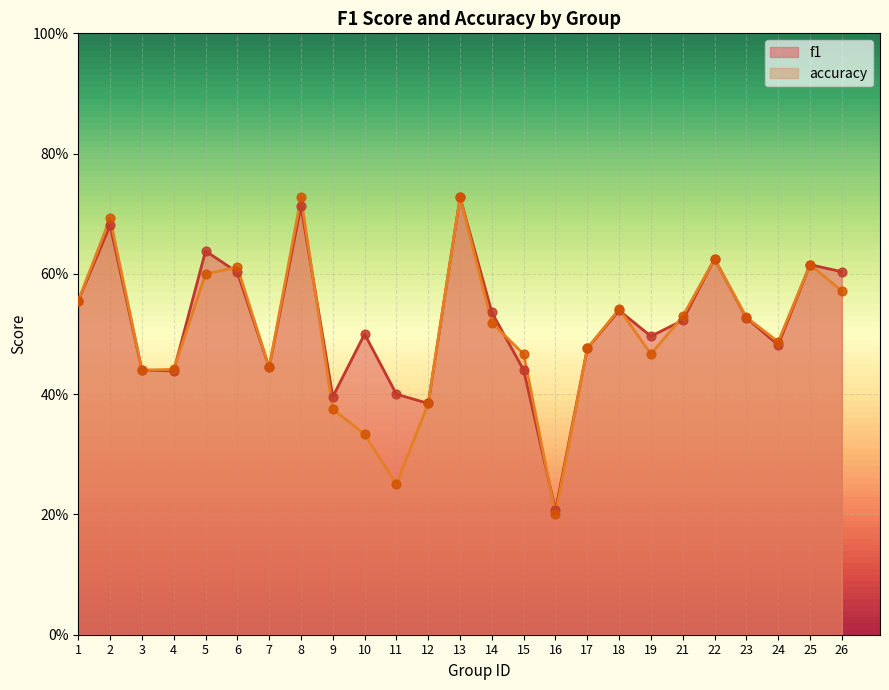

Which series reaches the maximum Y coordinate?

f1